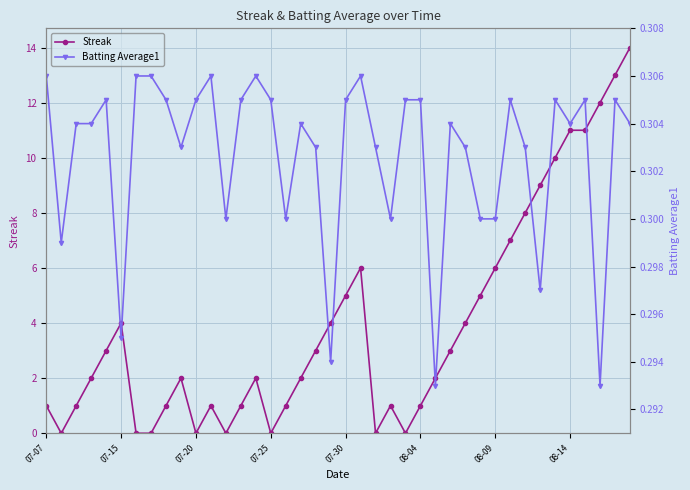

What is the total value across all series at 38?

13.3